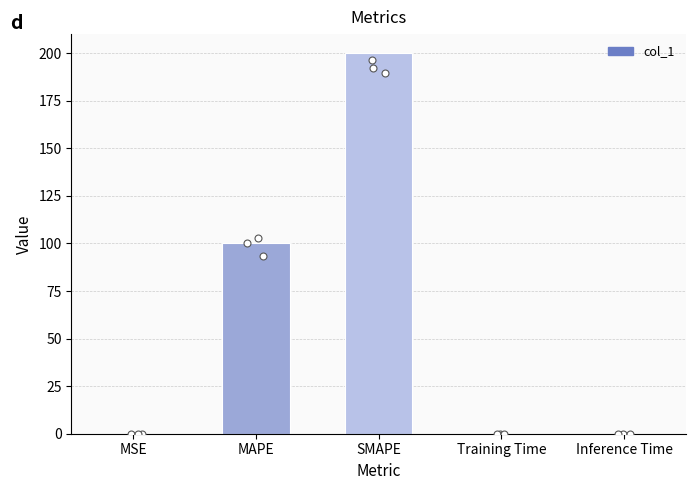

Between Training Time and Inference Time, which is larger?

Training Time